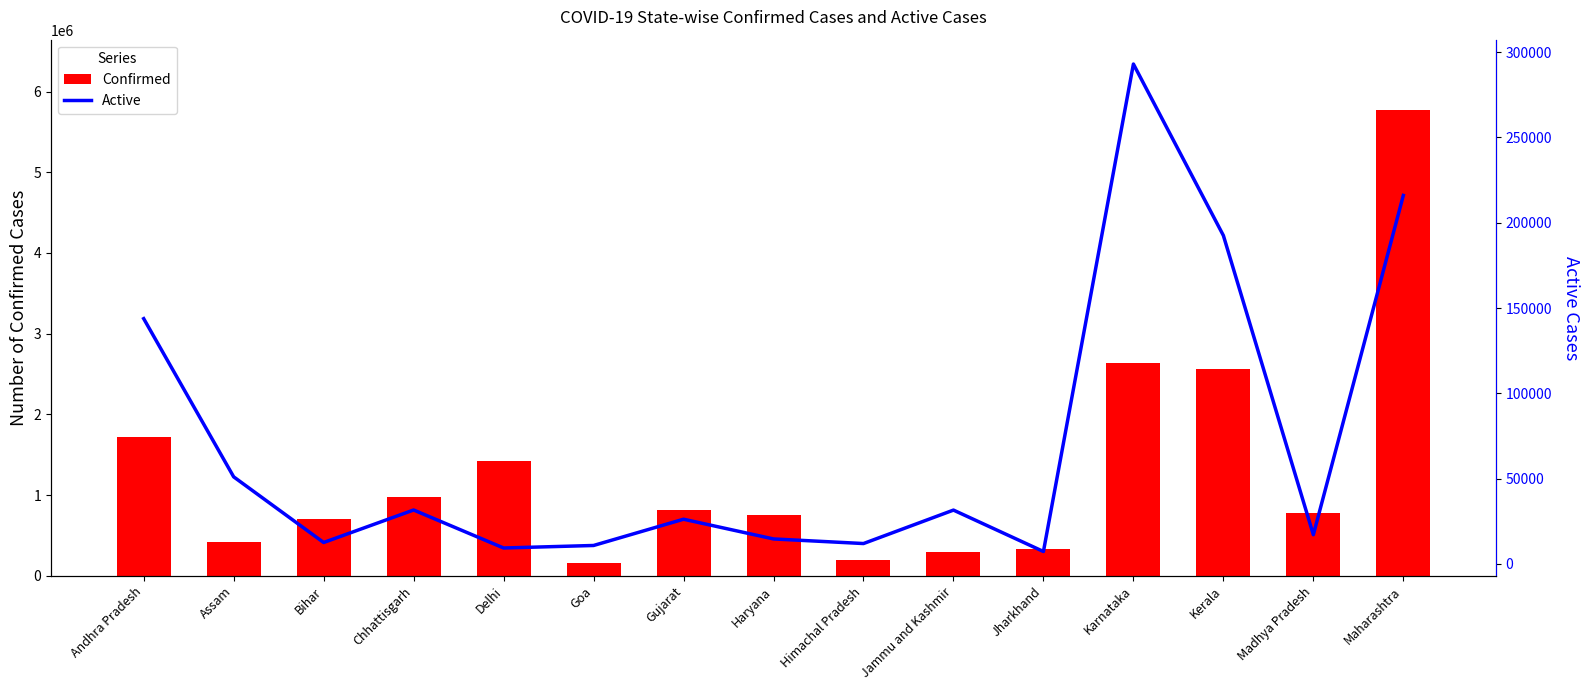

What is the minimum value for Active?

7307